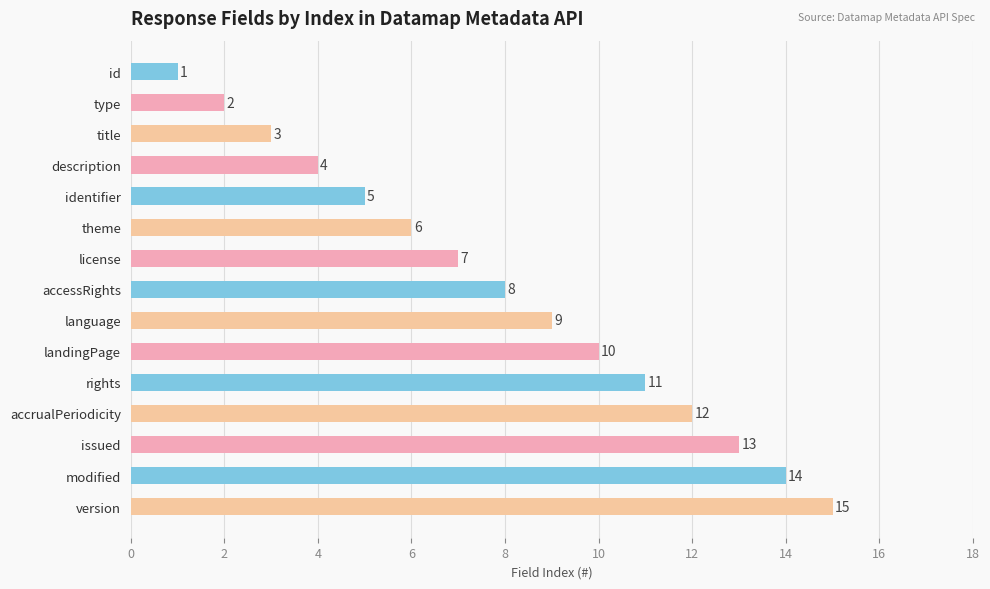

What is the value of the 1st bar from the top?

1